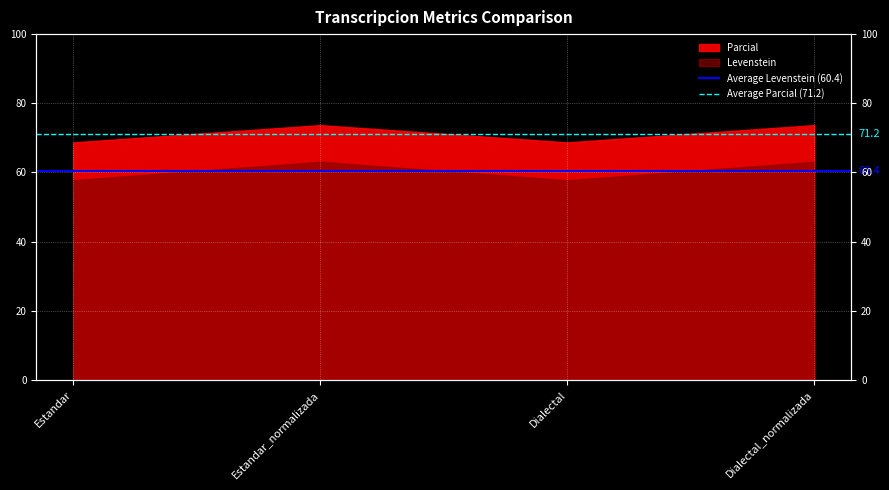

Which series has the largest total across all categories?

Average Parcial (71.2)